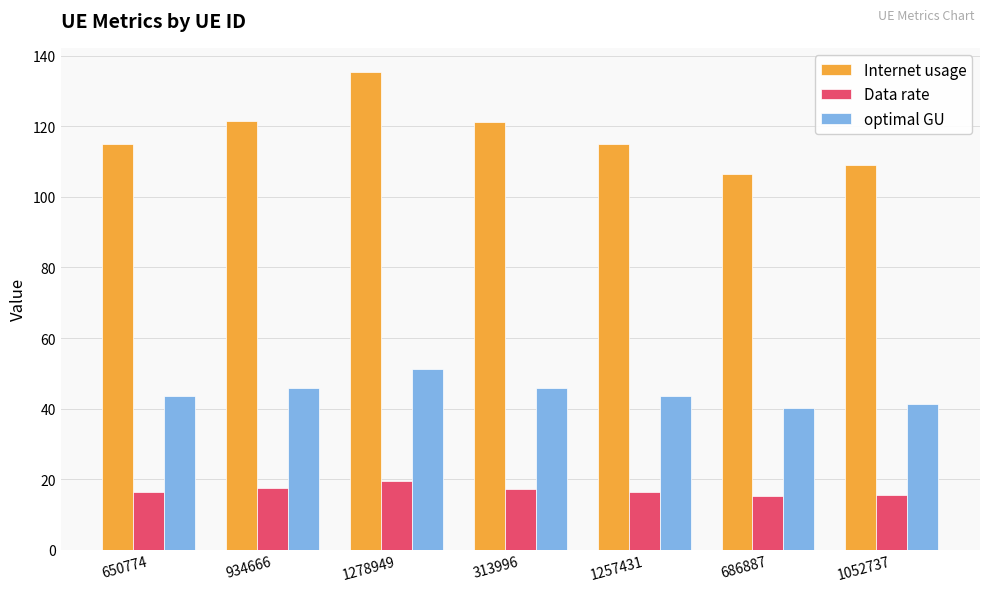

What is the greatest value displayed?

135.5